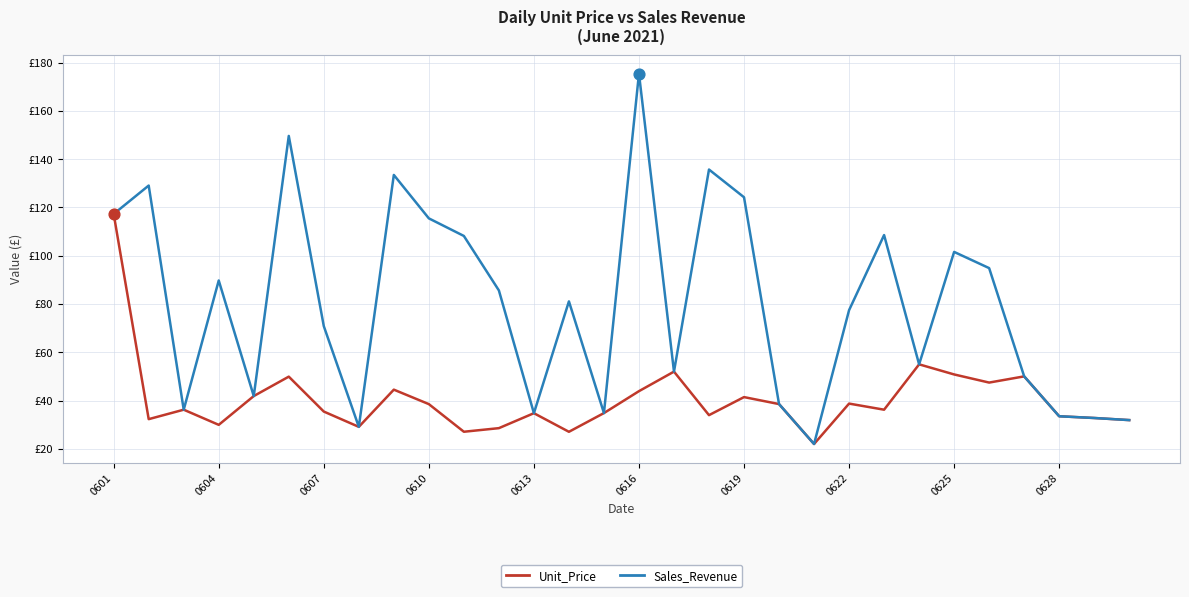

Which series has the largest total across all categories?

Sales_Revenue